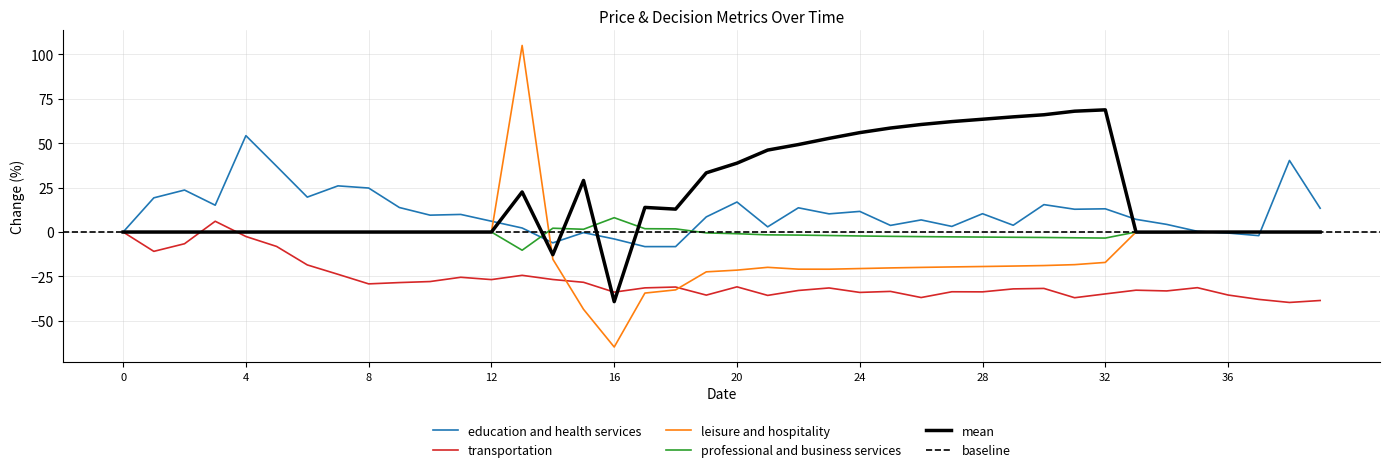

At which category is the sum across all series the highest?

13